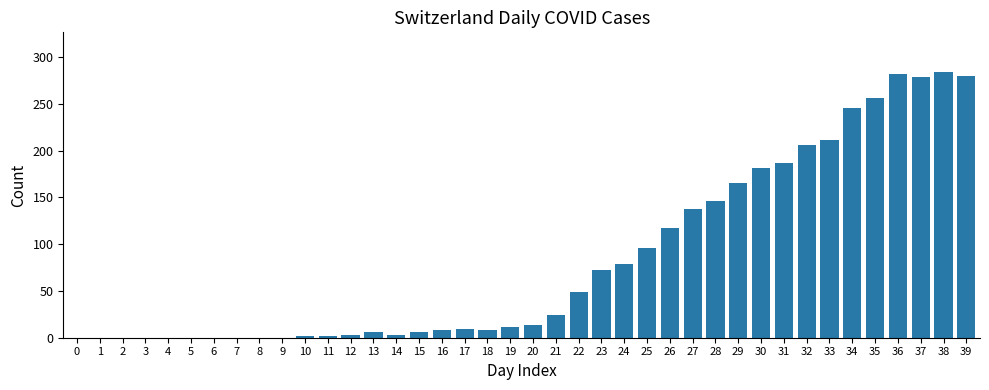

What is the change in value from 33 to 36?

+71